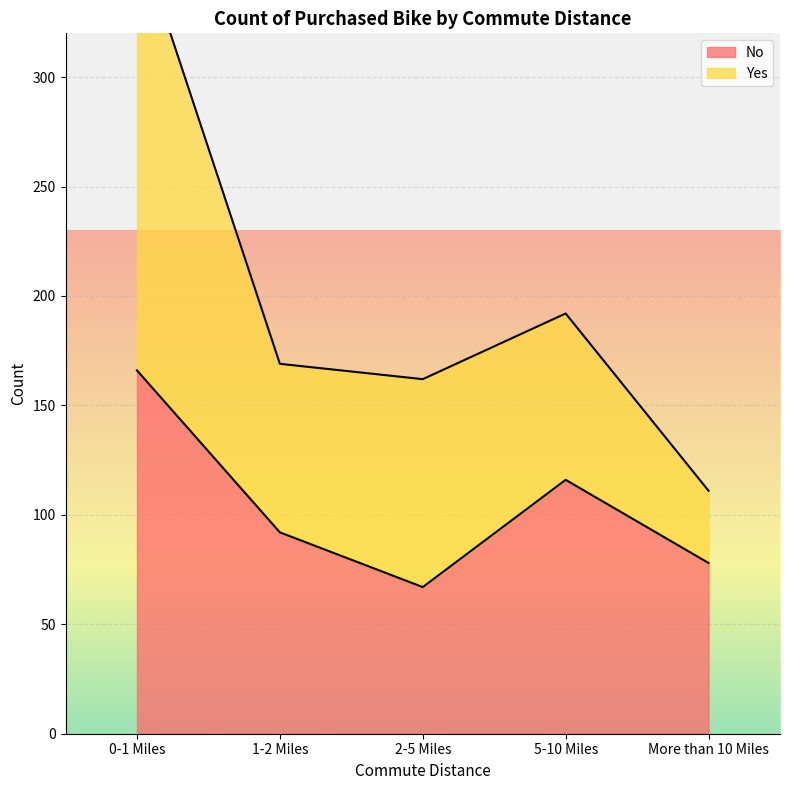

What is the ratio of the value at More than 10 Miles to the value at 5-10 Miles?

0.7